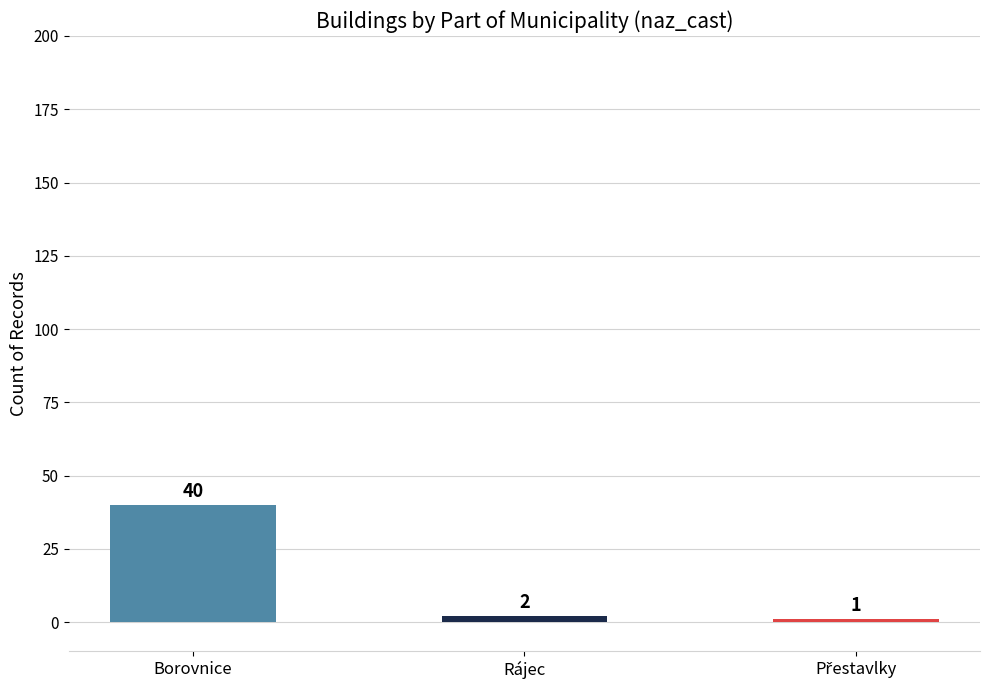

What is the greatest value displayed?

40